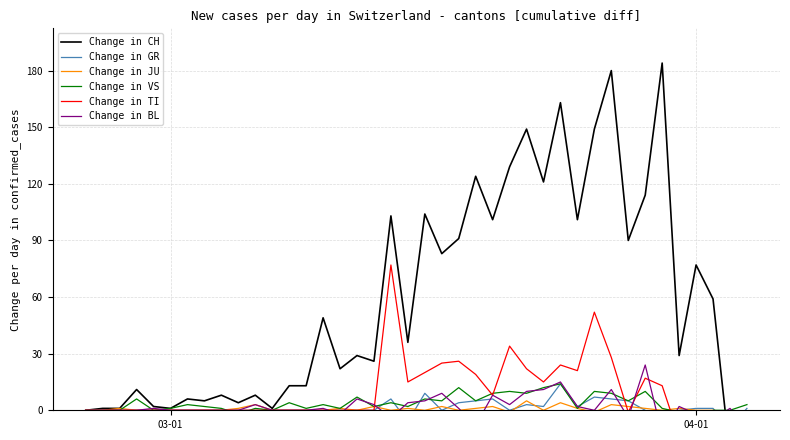

What is the maximum value for Change in JU?

5